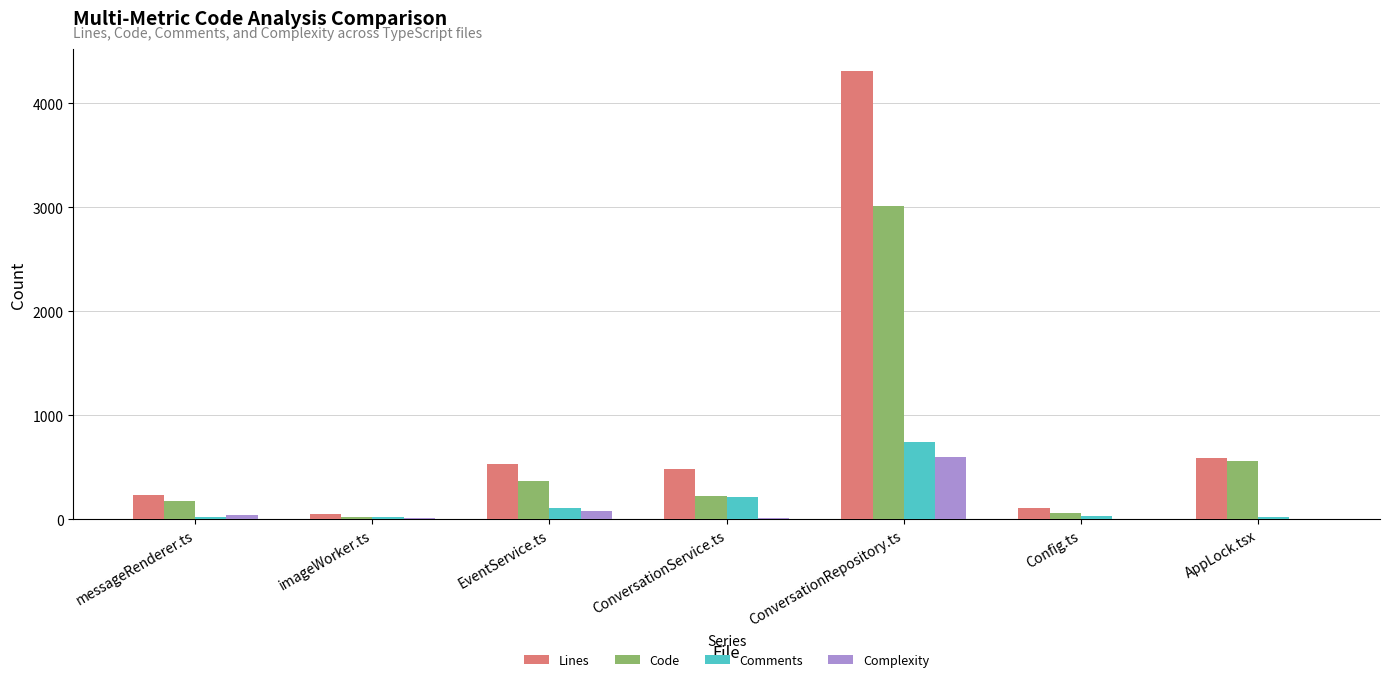

What is the spread (max minus min) of values at Config.ts?

105